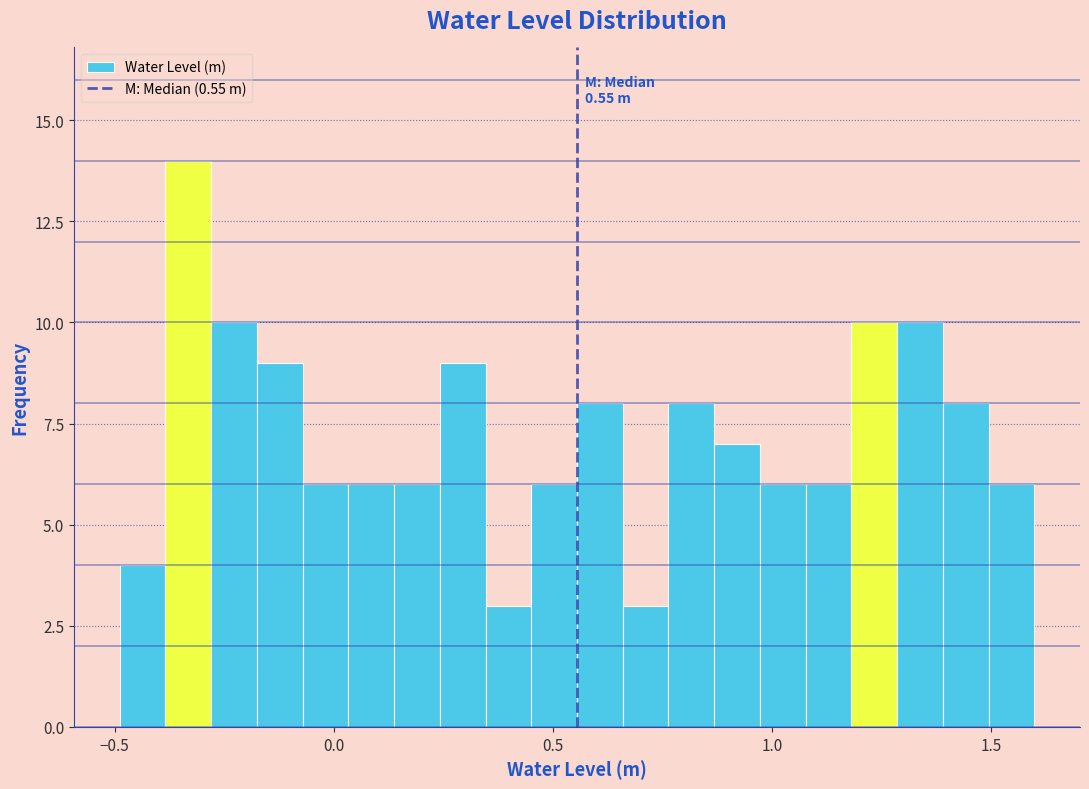

Around what value on the x-axis is the tallest bar? Give the approximate position of its centre, as read against the axis.

-0.35